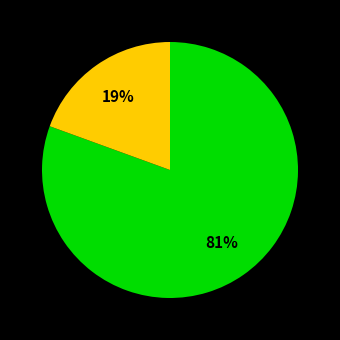

To the nearest percent, what is the average slice percentage?

50%